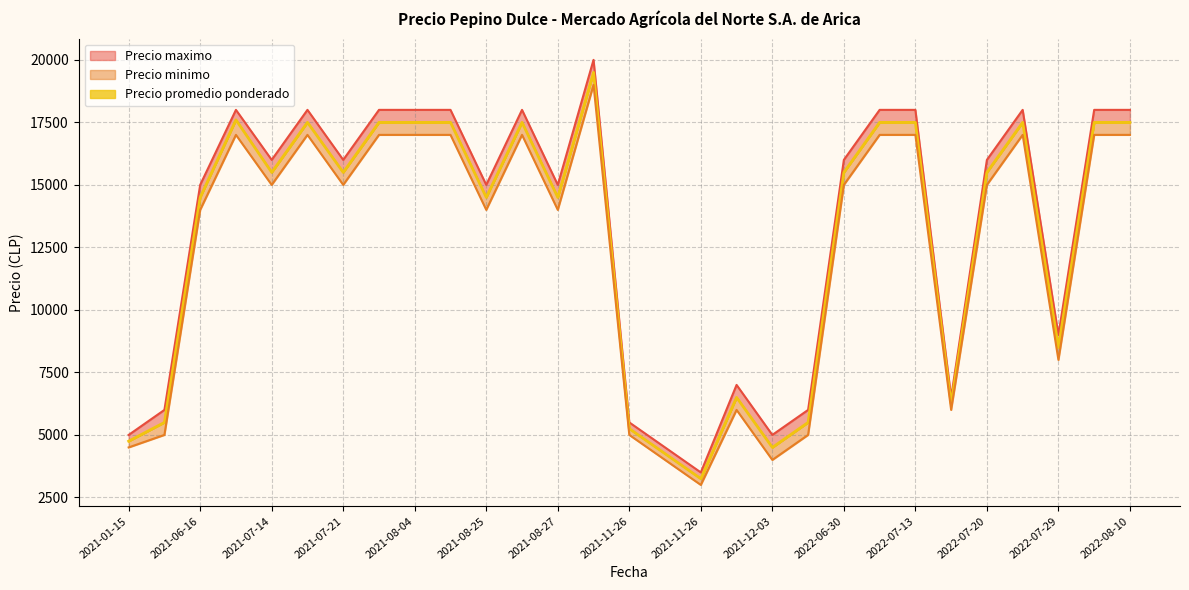

Is the value of Precio minimo at 2021-07-28 greater than the value of Precio maximo at 2021-12-24?

Yes